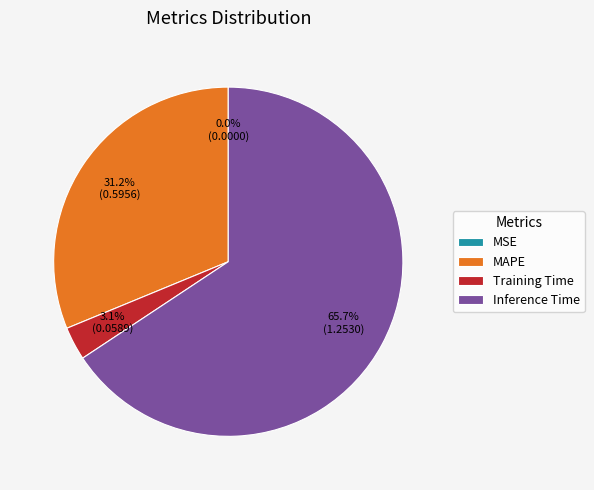

Combined, what portion of the pie is Inference Time and Training Time?

68.8%